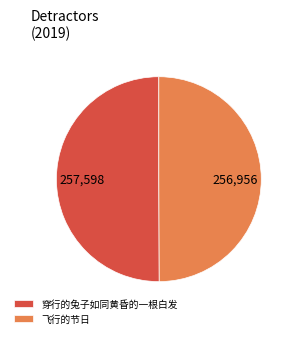

True or false: 飞行的节日 accounts for 50% of the total.

True